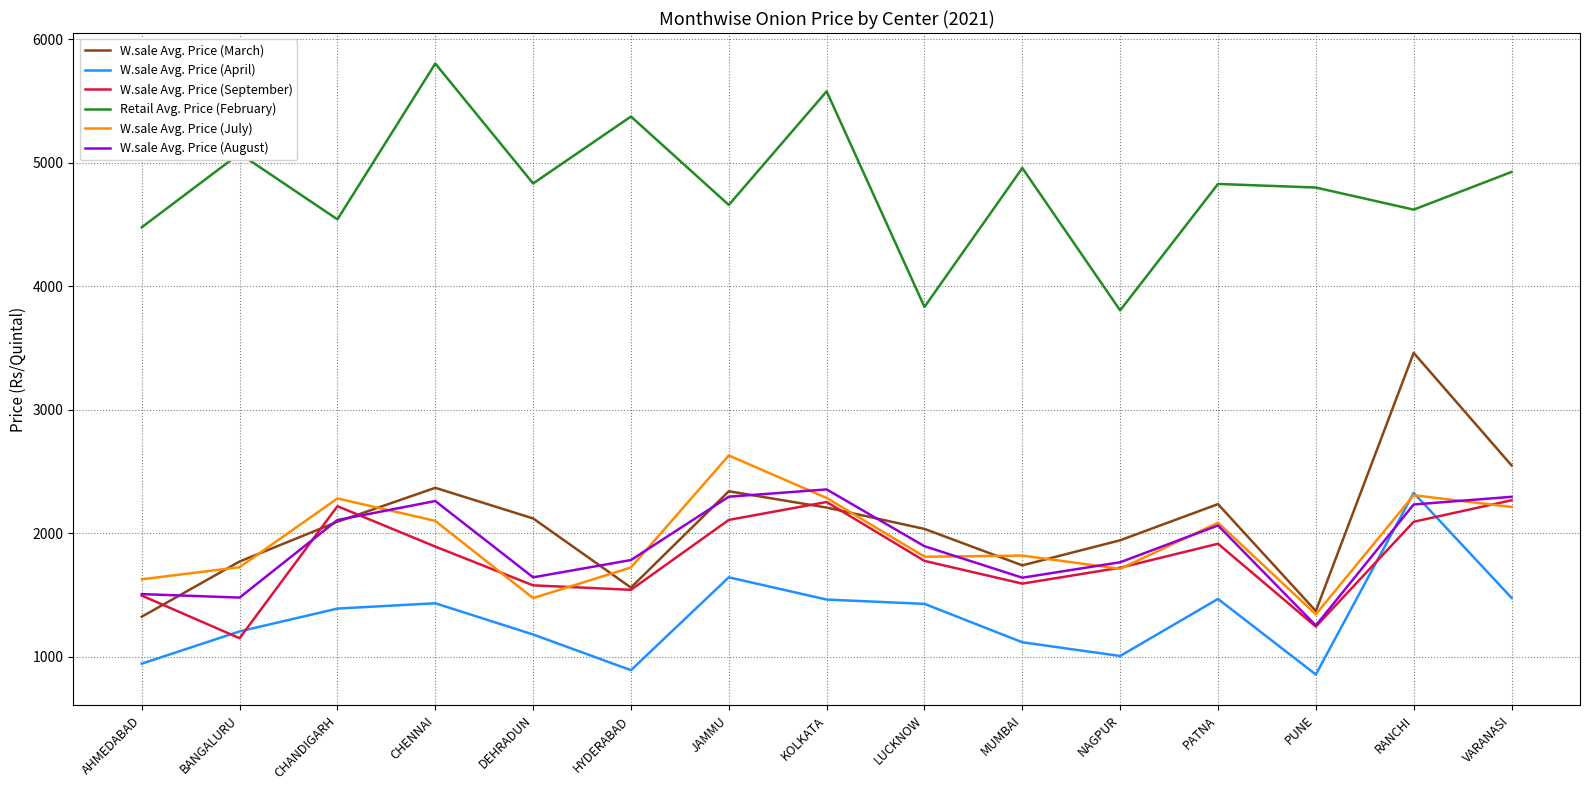

Where does the W.sale Avg. Price (August) series first go above 1895?

CHANDIGARH